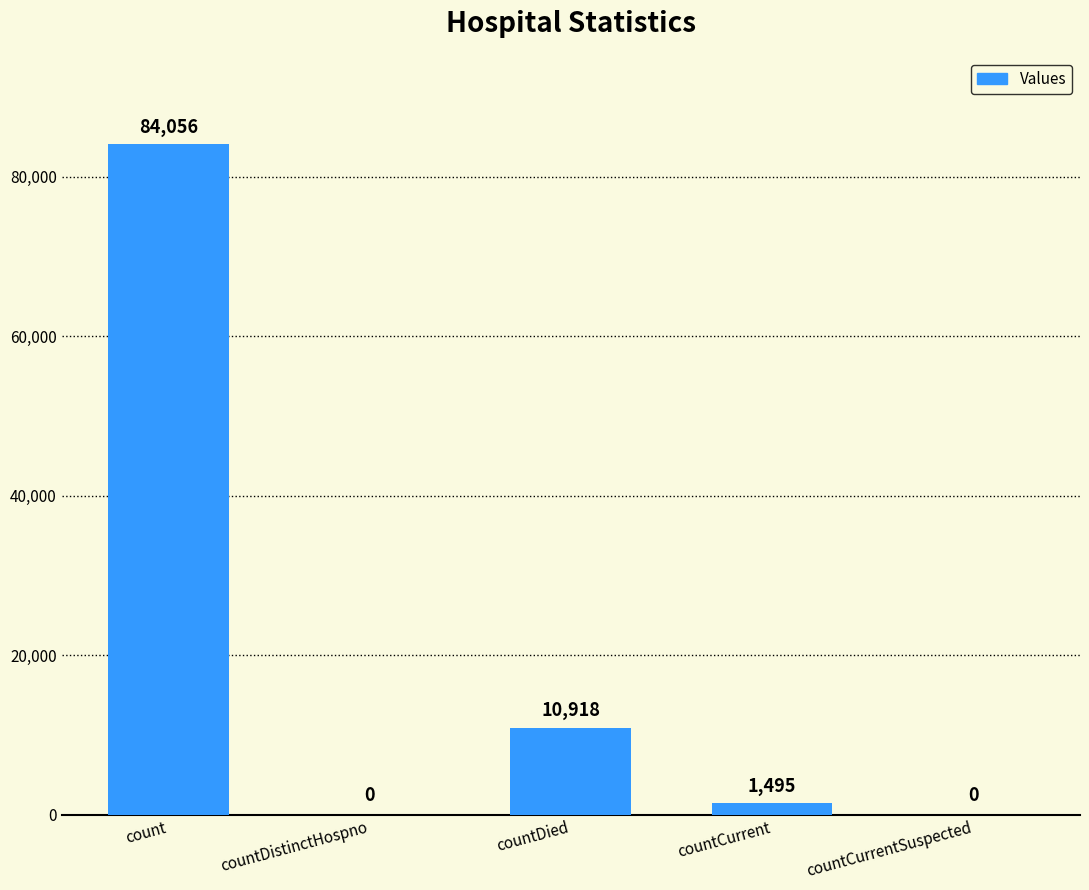

What is the greatest value displayed?

84056